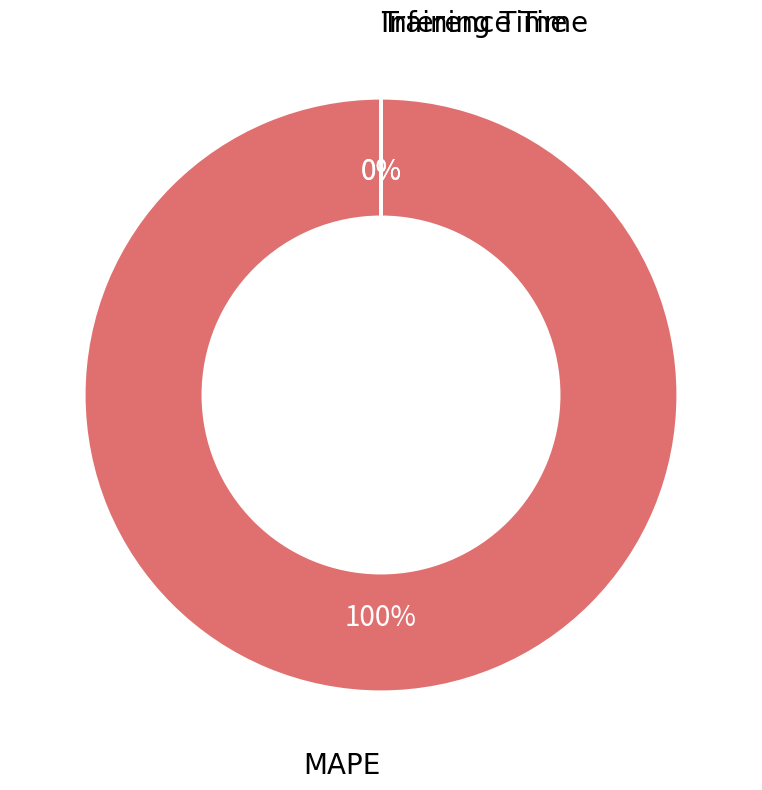

True or false: MAPE accounts for 88% of the total.

False